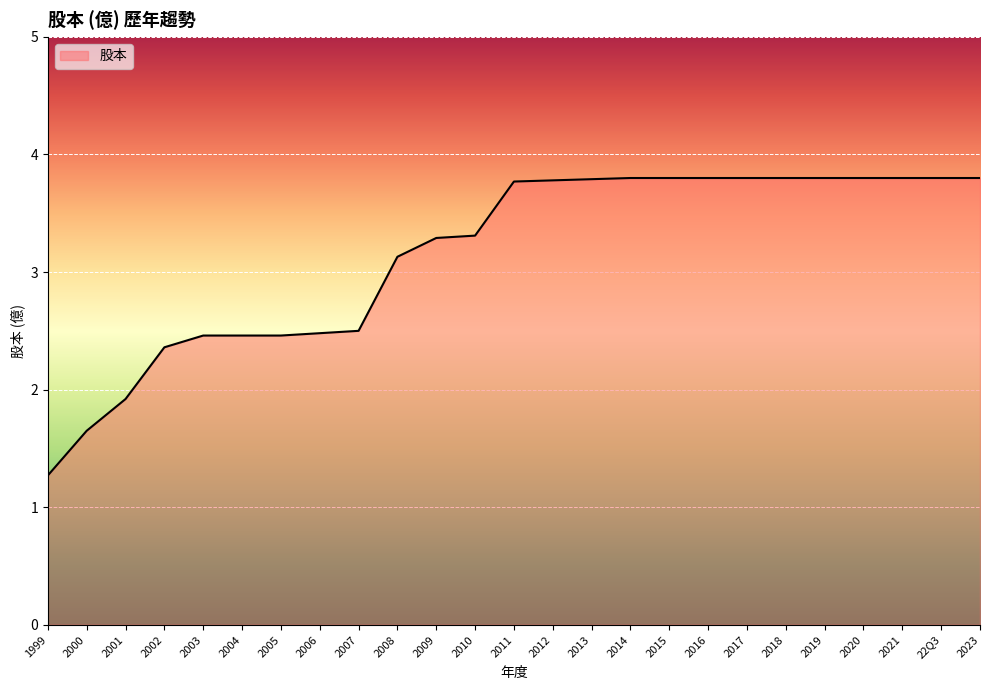

How many values exceed 3?

16